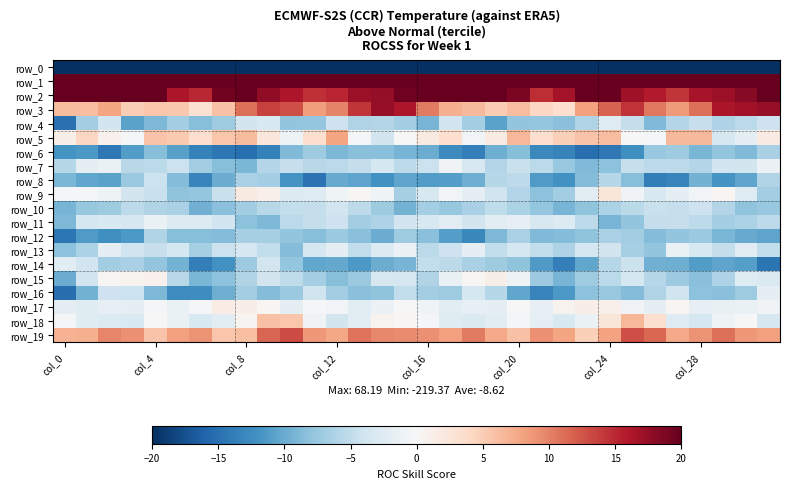

How many data points in row_1 are above 63?

18